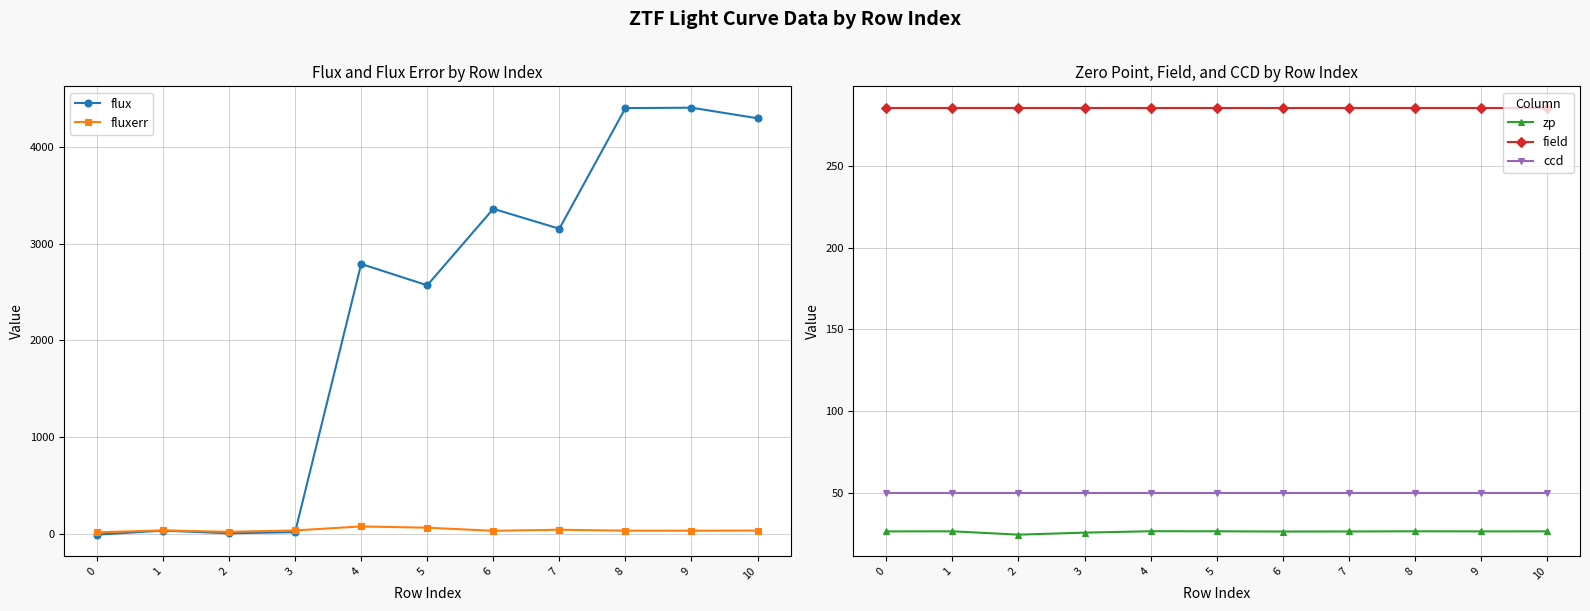

True or false: ccd and field cross at least once.

False